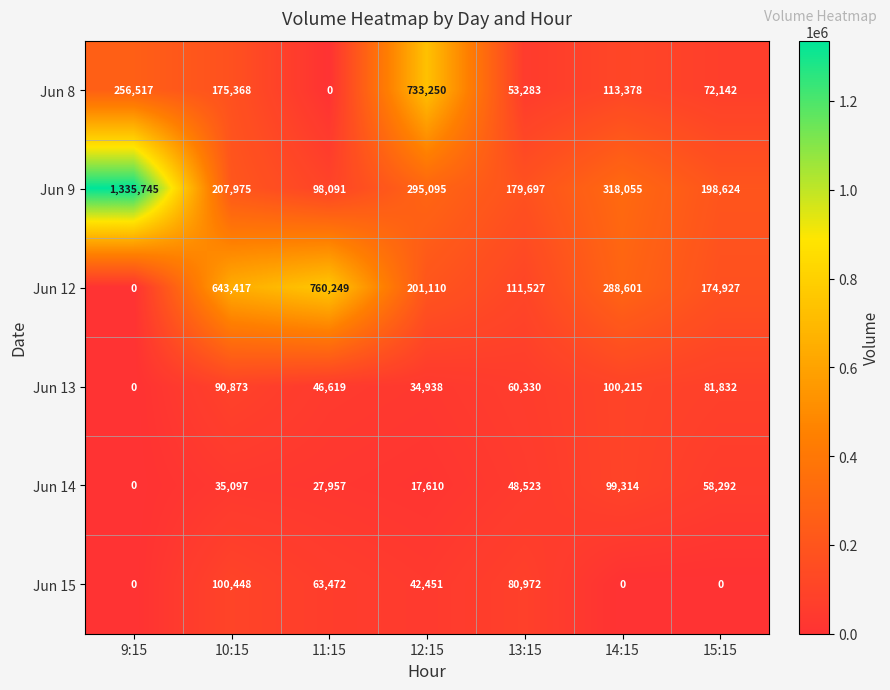

Rank the series by their maximum value, from highest to lowest.

Jun 9, Jun 12, Jun 8, Jun 15, Jun 13, Jun 14